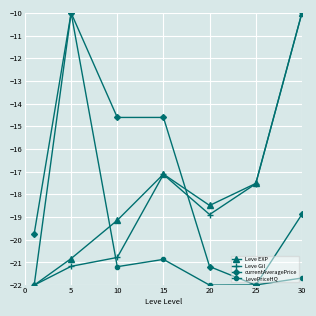

True or false: currentAveragePrice and Leve EXP cross at least once.

True